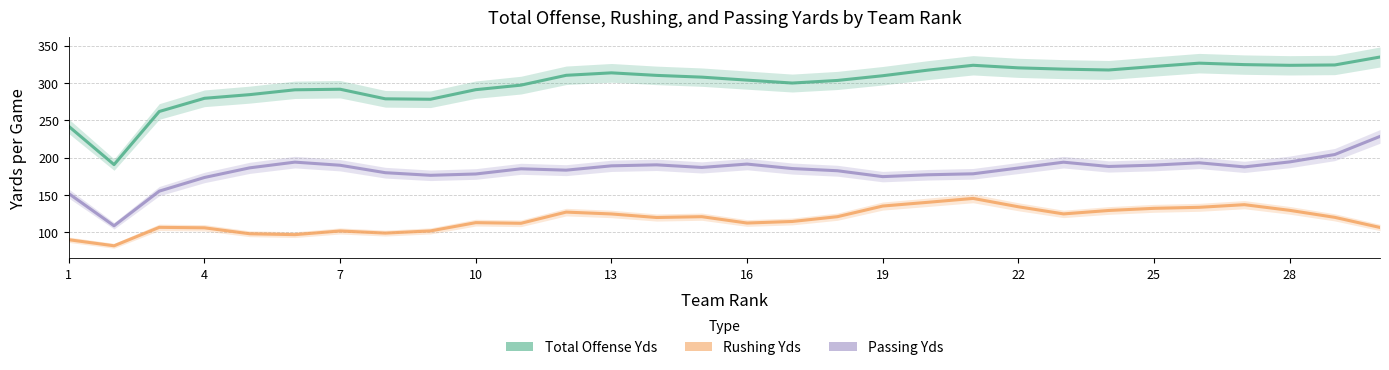

Reading left to right, what are all the values shown in this chart?

Total Offense Yds: 241.7	190.6	261.6	279.3	284.2	290.7	291.5	278.6	278.0	290.9	296.9	310.1	313.4	310.0	307.7	303.6	299.8	303.2	309.5	317.0	323.5	320.1	318.4	317.2	321.9	326.4	324.4	323.5	324.0	334.6
Rushing Yds: 90.0	81.9	106.6	106.0	98.0	96.8	101.7	98.9	101.8	112.8	112.0	127.0	124.5	119.8	120.8	112.3	114.4	120.8	135.1	140.1	145.3	134.1	124.6	129.2	132.0	133.4	136.9	129.4	120.0	106.4
Passing Yds: 151.7	108.7	155.1	173.3	186.2	193.9	189.7	179.7	176.2	178.0	185.0	183.1	188.9	190.2	186.8	191.3	185.3	182.3	174.5	176.9	178.2	186.0	193.8	188.1	189.9	193.0	187.5	194.2	204.1	228.3